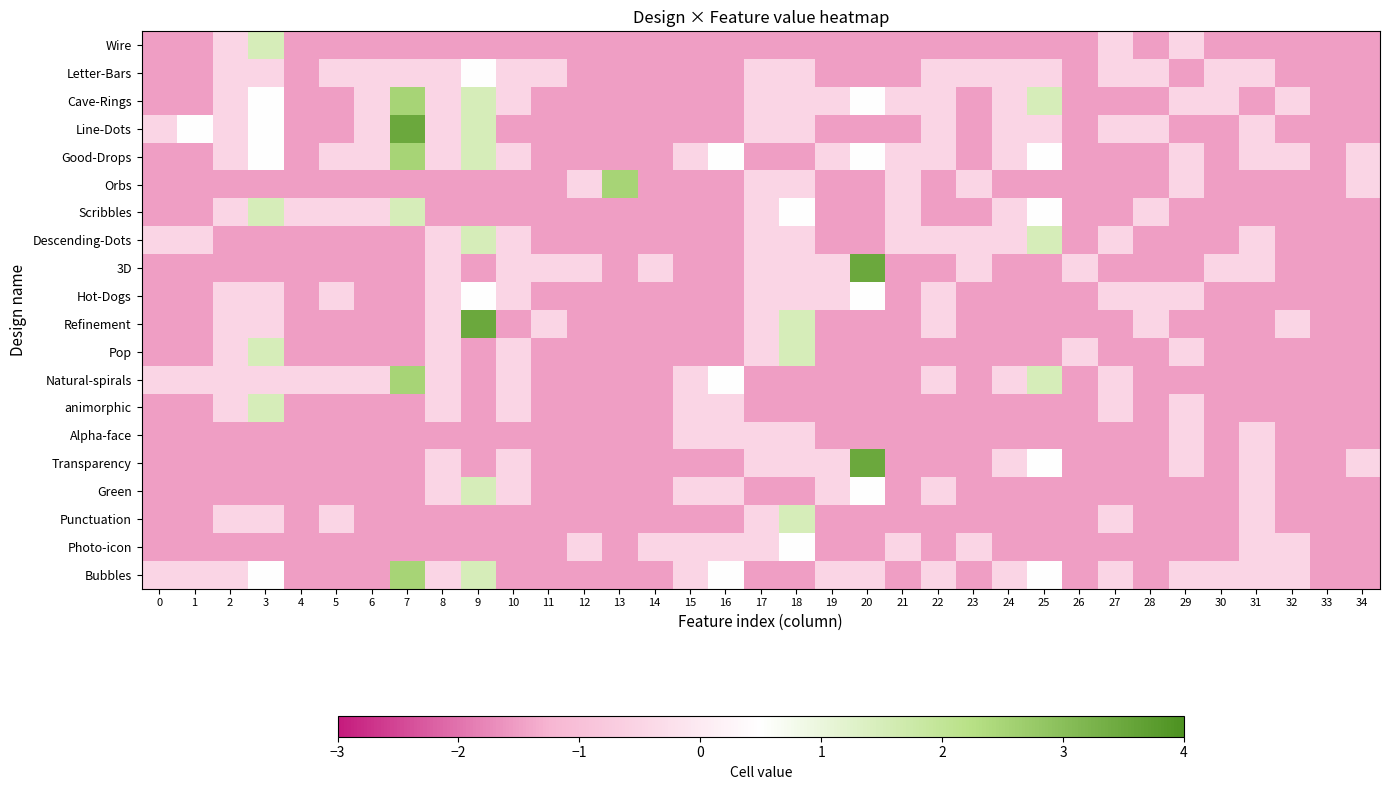

How many categories are shown in the chart?

35